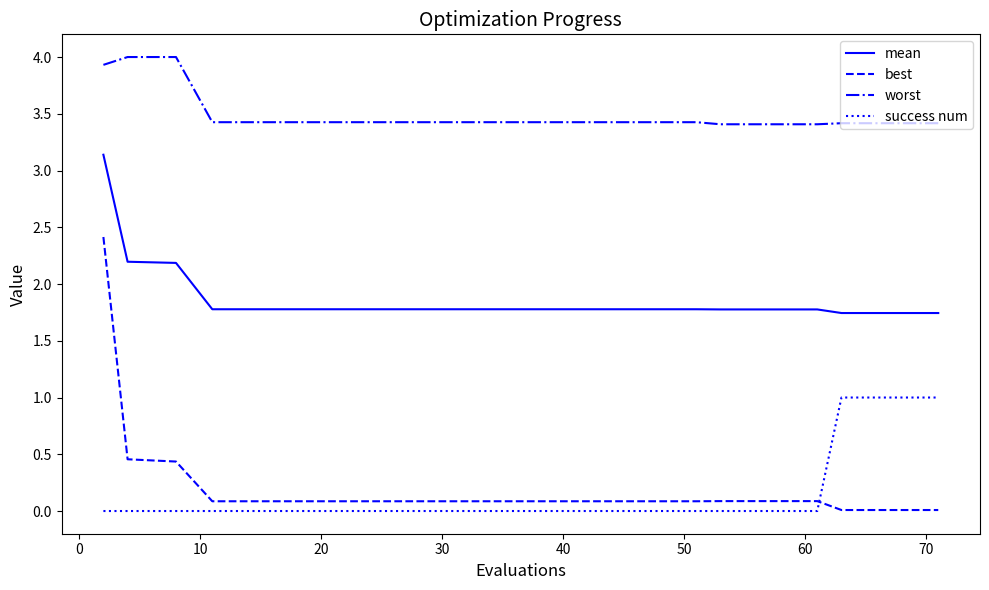

True or false: mean and success num intersect in this chart.

False